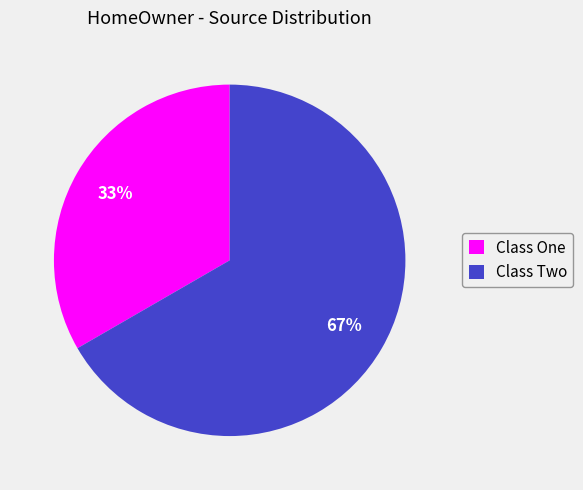

To the nearest percent, what is the average slice percentage?

50%